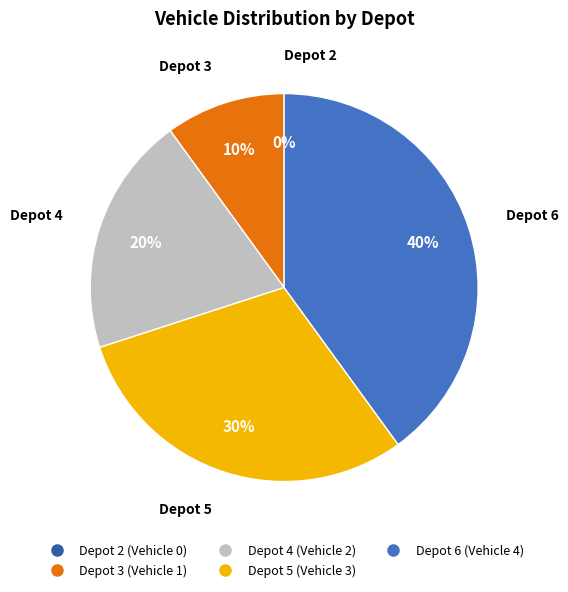

Is there any slice that represents more than half of the pie?

No